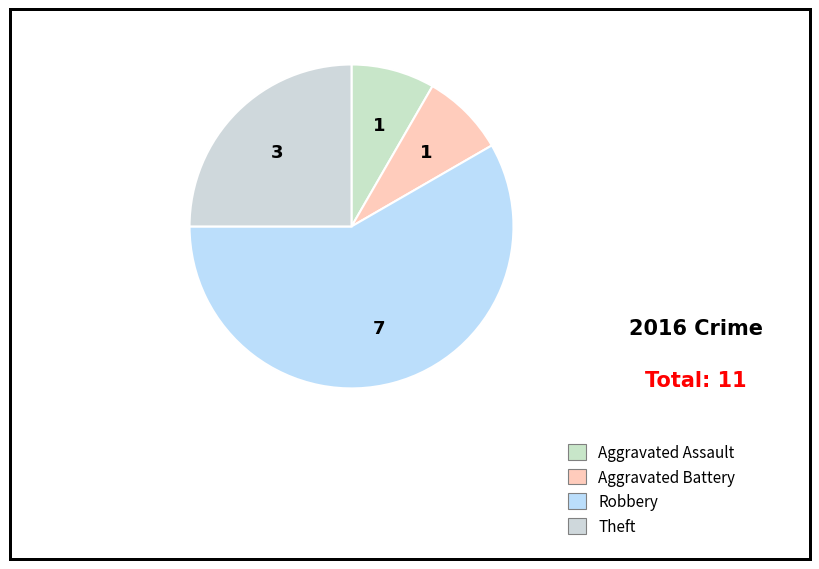

How many slices are in this pie chart?

4